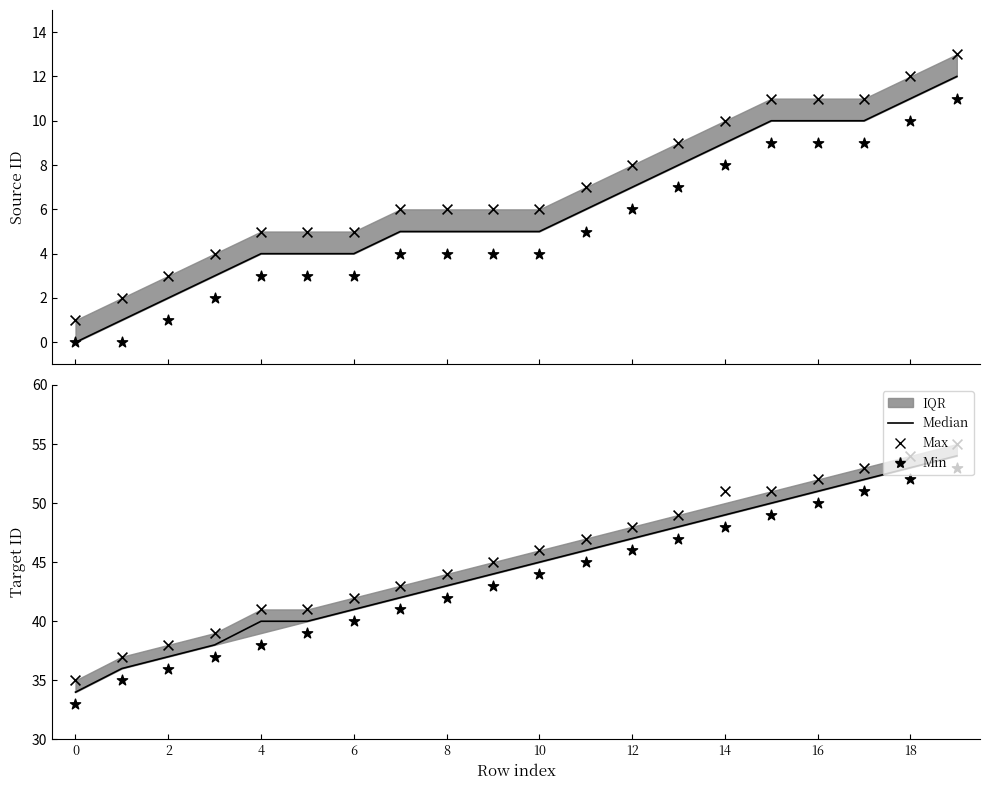

What is the total value across all series at 8?

129